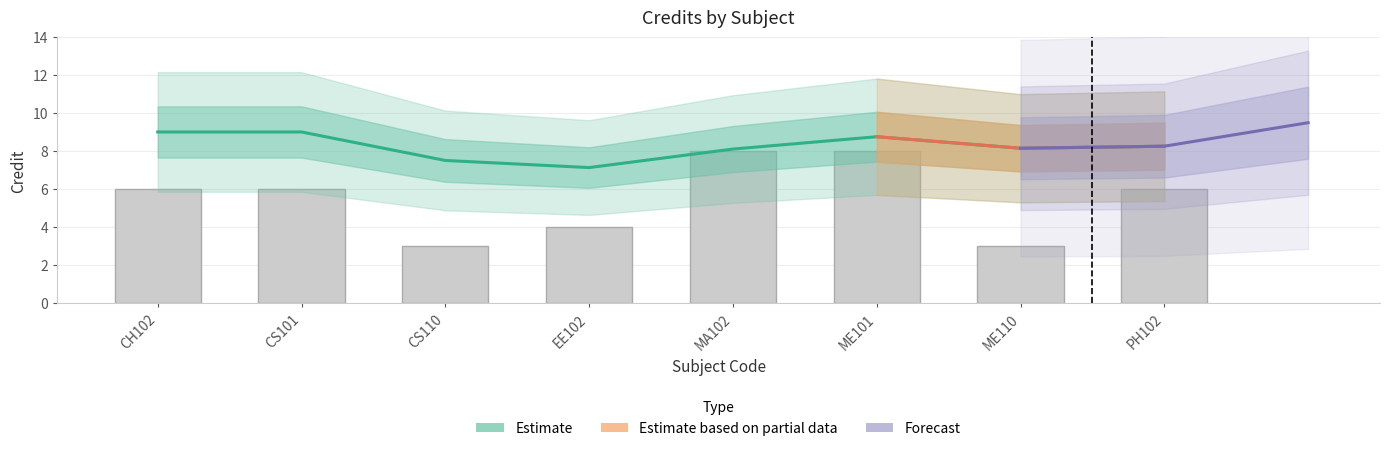

At which category does the chart reach its minimum across all series?

CS110